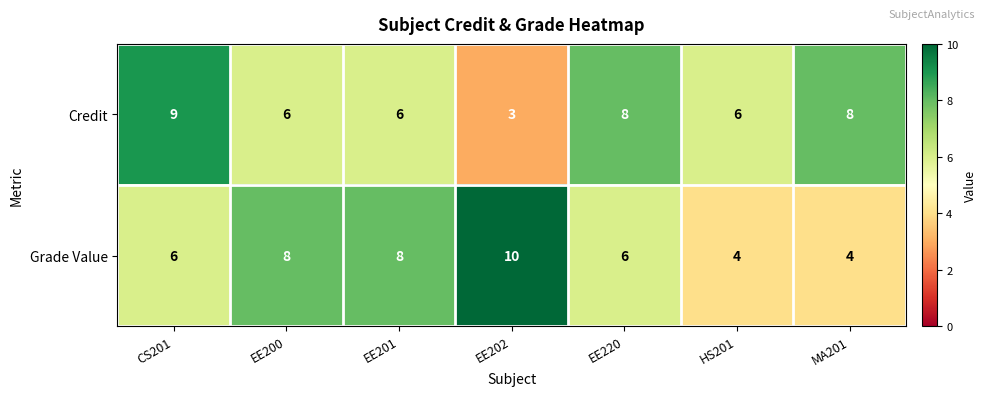

True or false: Credit has a value of 9 at HS201.

False